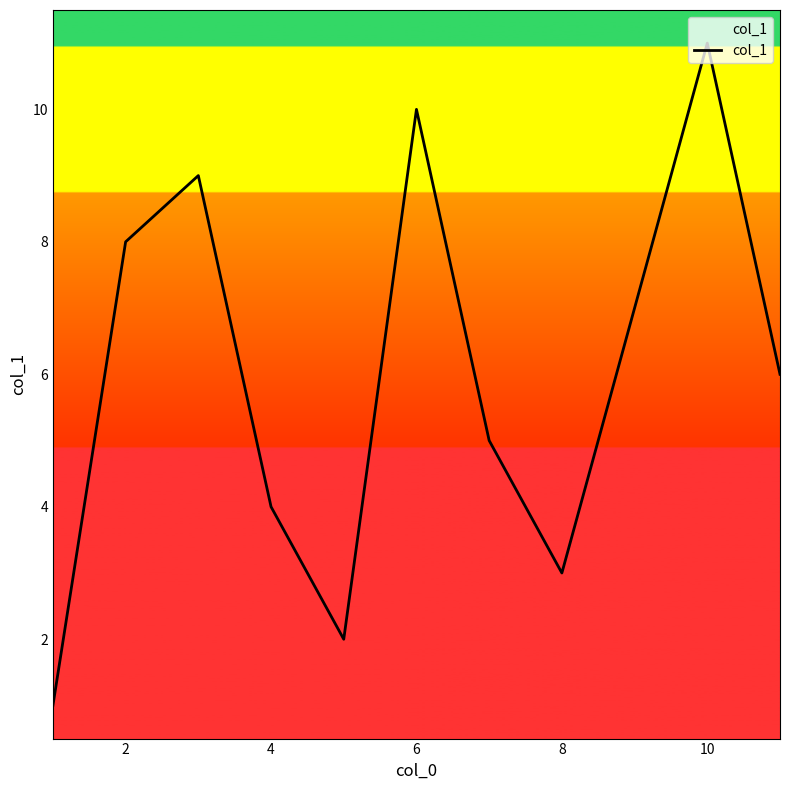

How many categories are shown in the chart?

11